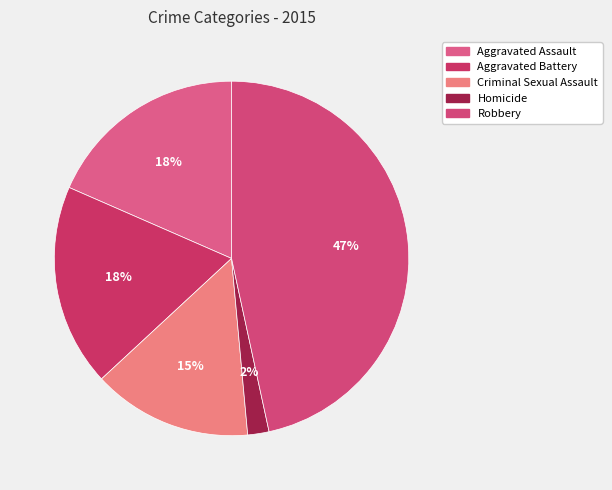

Rank the categories by value from highest to lowest.

Robbery, Aggravated Assault, Aggravated Battery, Criminal Sexual Assault, Homicide